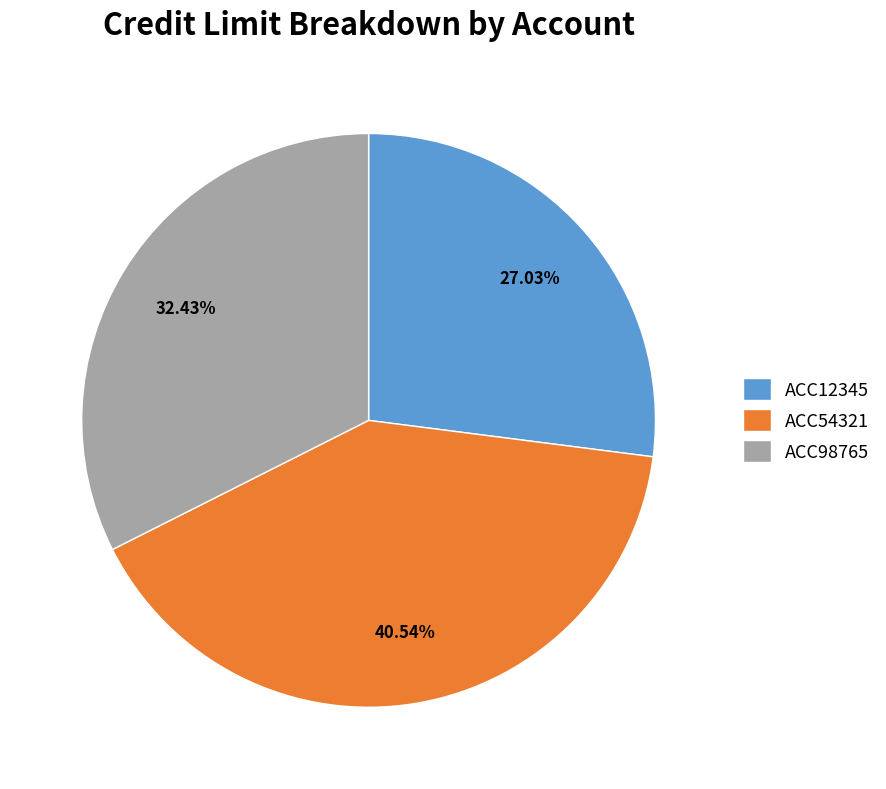

Rank the categories by value from highest to lowest.

ACC54321, ACC98765, ACC12345